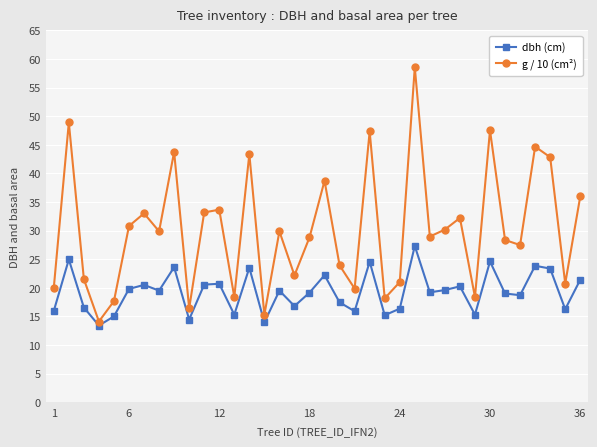

Which series has the widest spread of values?

g / 10 (cm²)